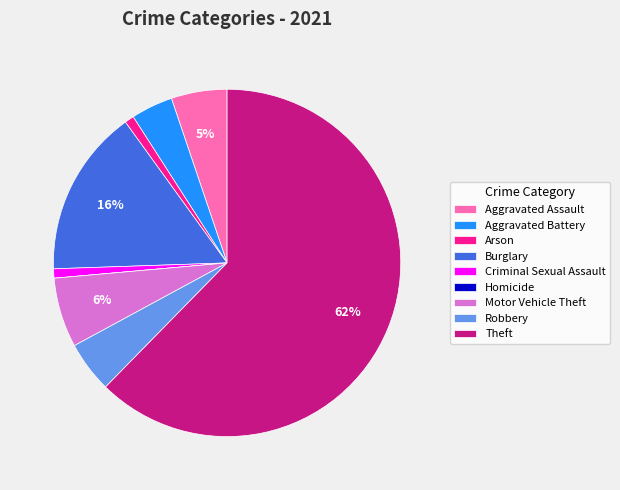

To the nearest percent, what percentage of the pie is Aggravated Assault?

5%